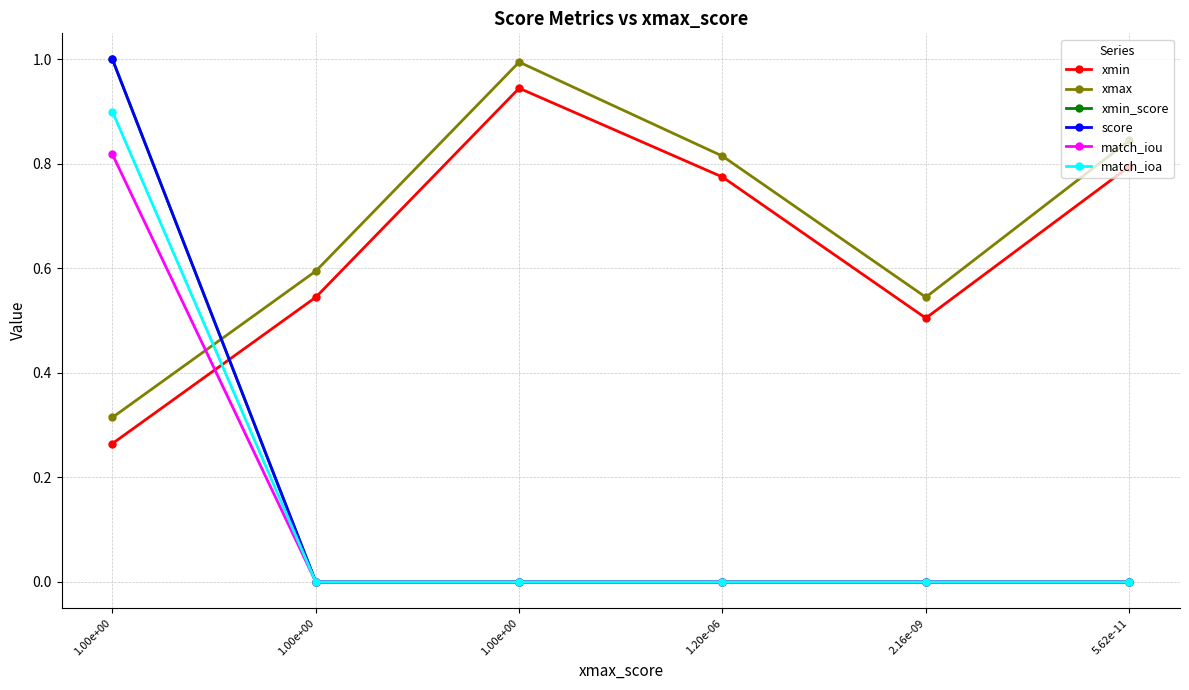

What are all the series names shown in the legend?

xmin, xmax, xmin_score, score, match_iou, match_ioa